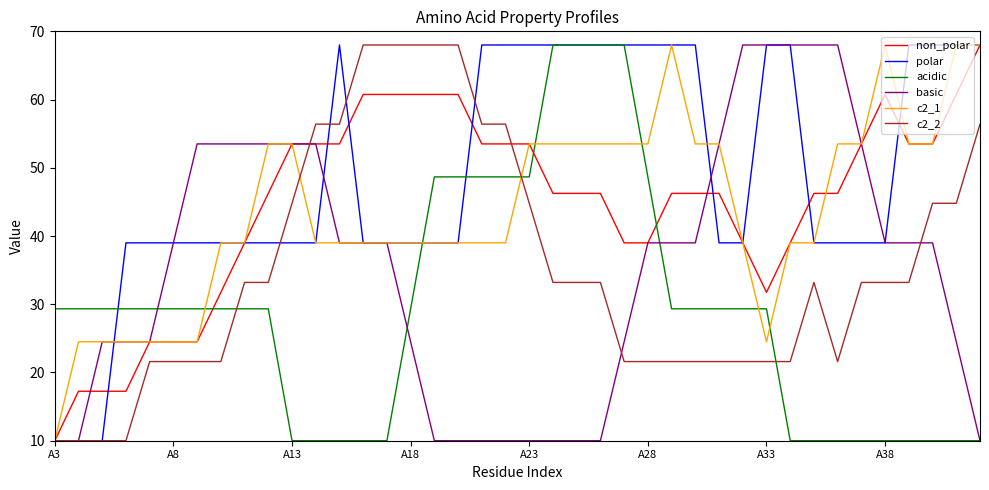

What is the maximum value for non_polar?

68.0